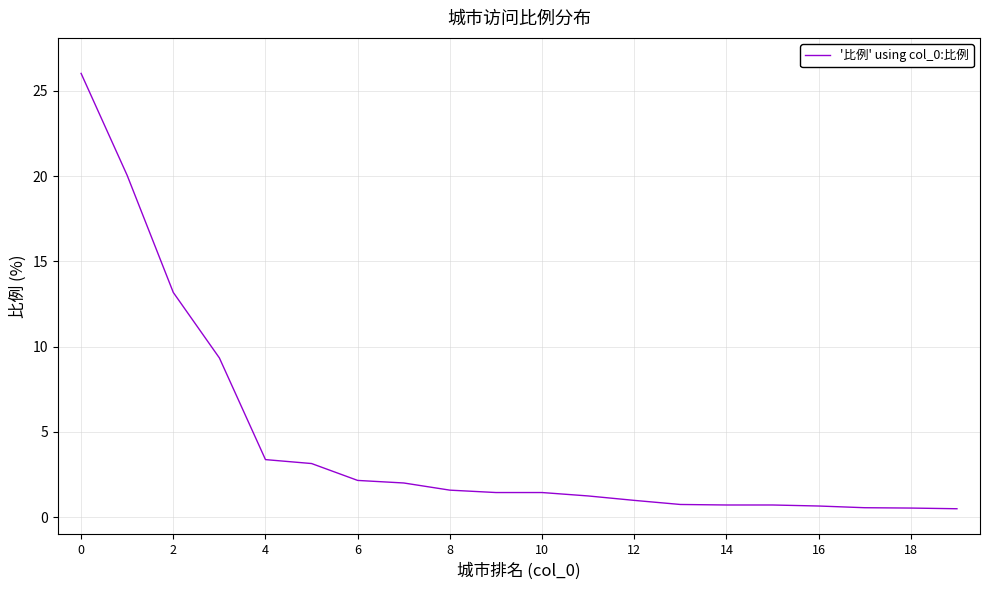

What is the difference between the maximum and second lowest values?

25.5